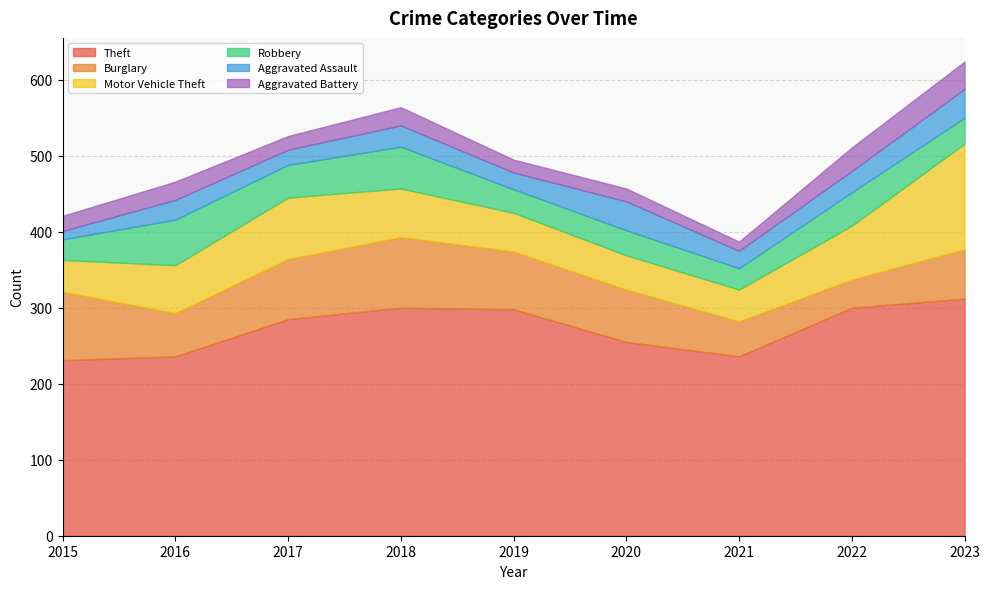

Which series has the widest spread of values?

Motor Vehicle Theft